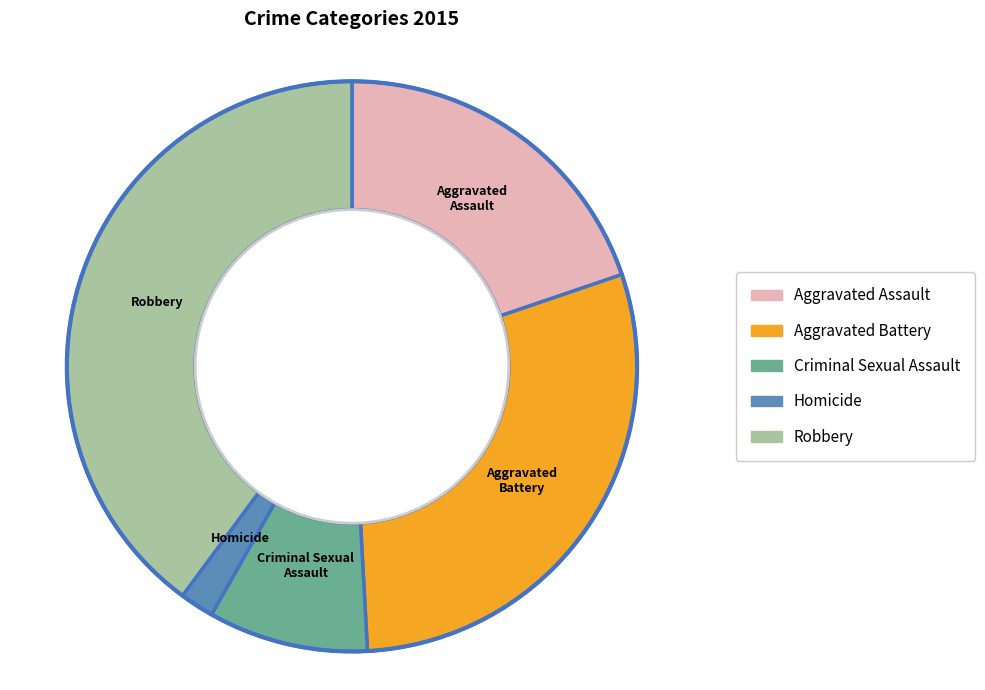

What is the largest slice in the pie chart?

Robbery